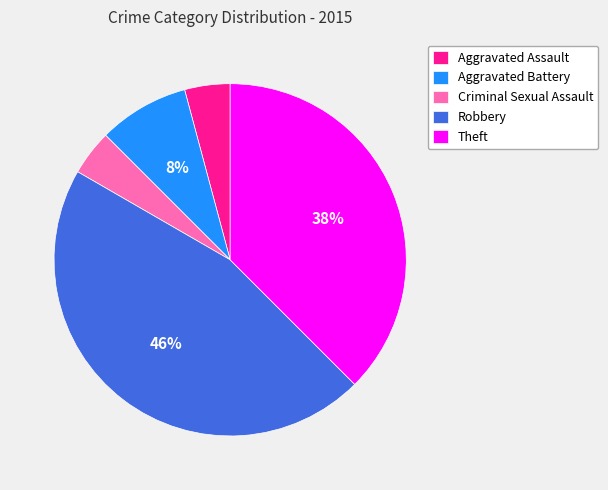

To the nearest percent, what is the combined percentage of Robbery and Aggravated Battery?

54%